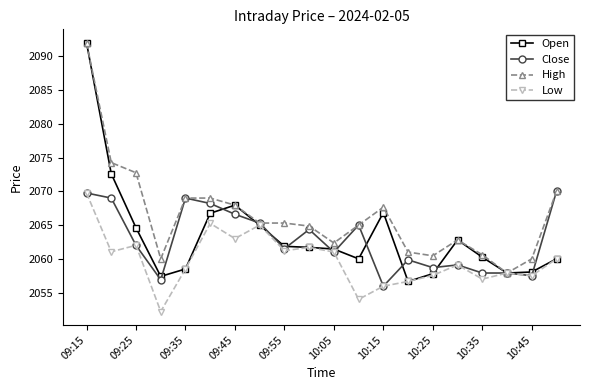

Which series has the largest total across all categories?

High